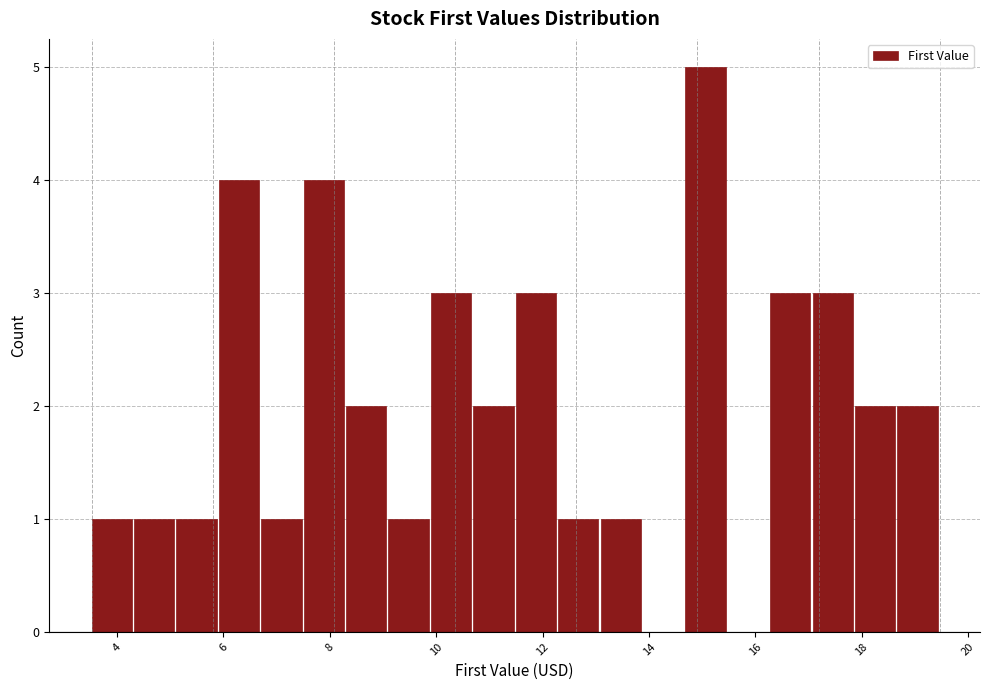

Around what value on the x-axis is the tallest bar? Give the approximate position of its centre, as read against the axis.

15.0